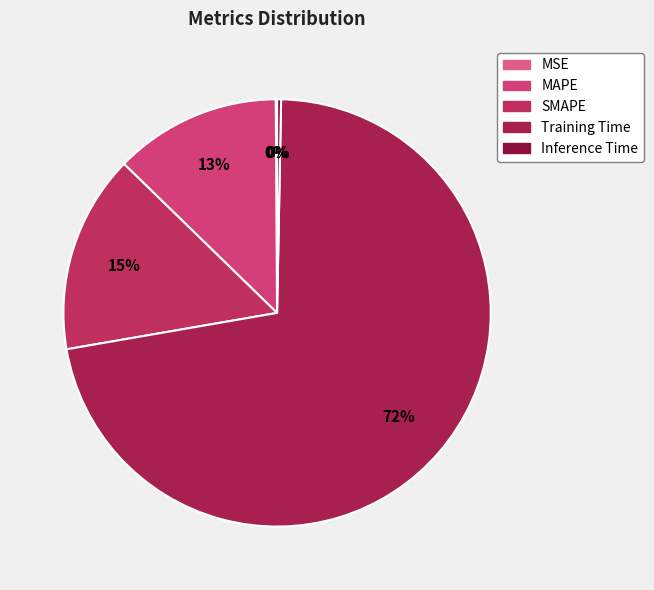

To the nearest percent, what is the difference between the largest and smallest slice percentages?

72%